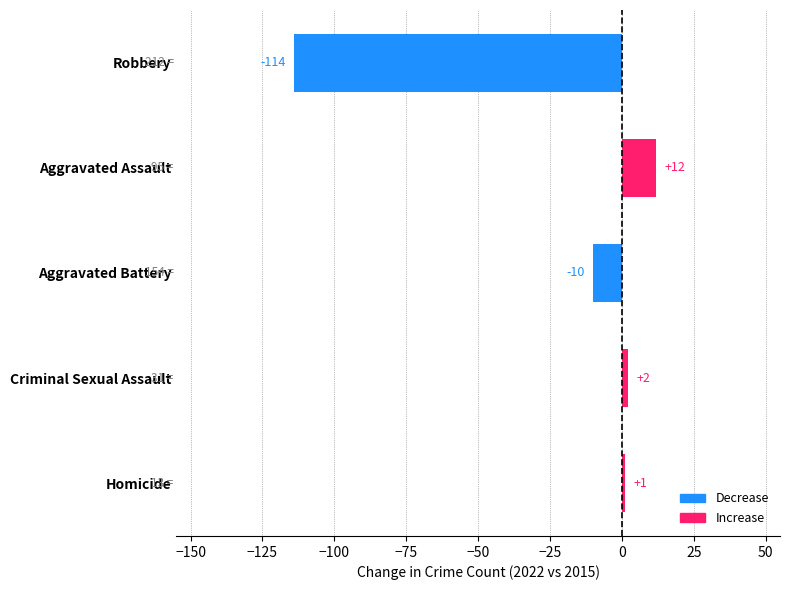

Which category has the highest value across all series?

Aggravated Assault